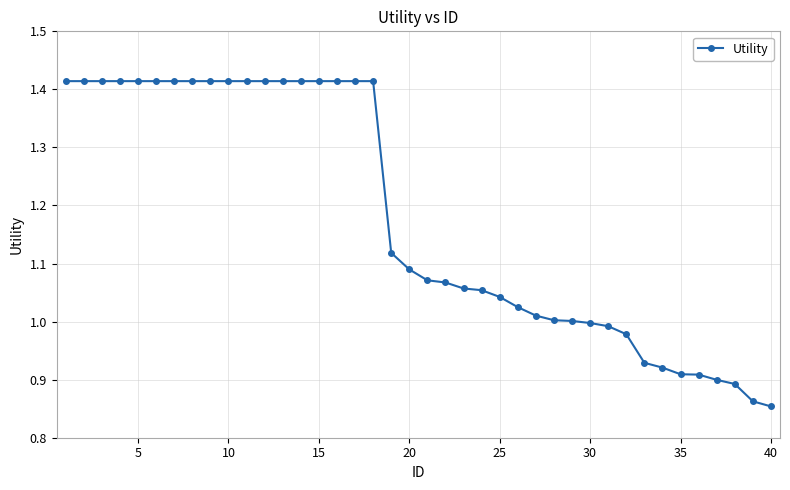

What is the average value?

1.2